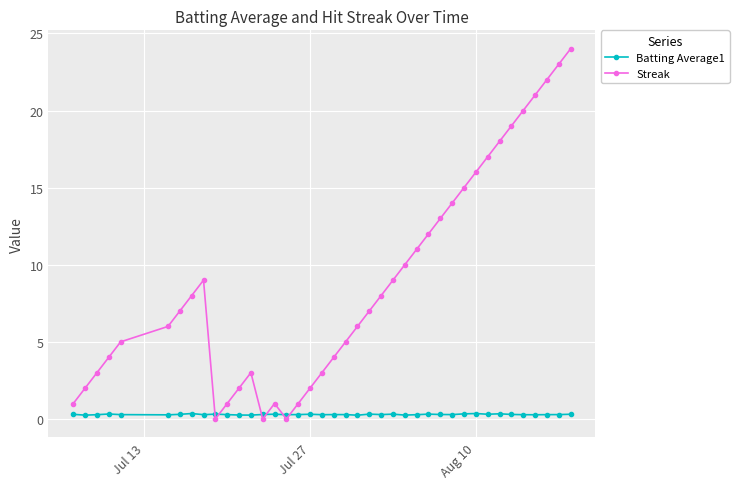

Rank the series by their average value, from lowest to highest.

Batting Average1, Streak